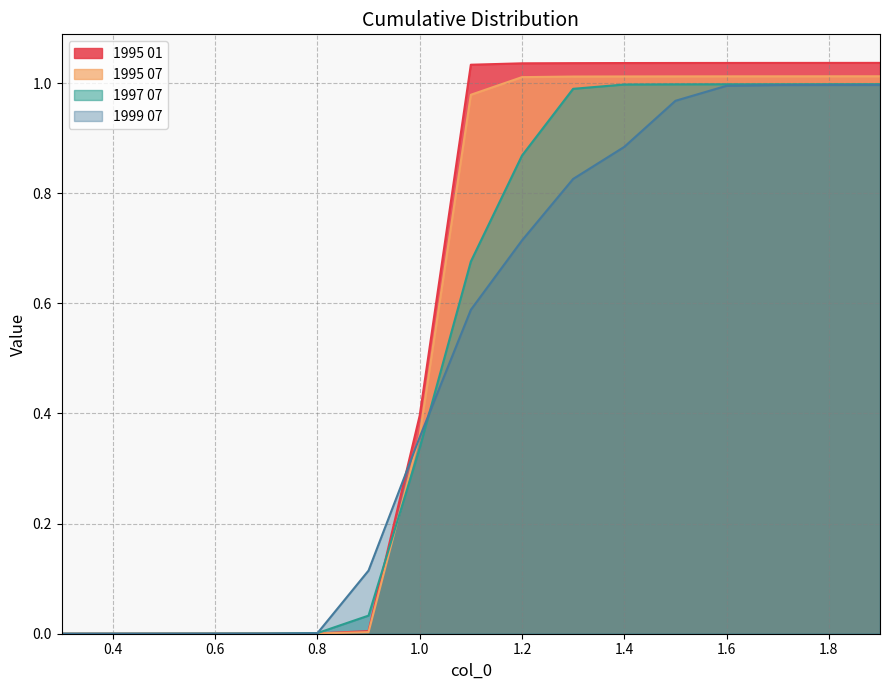

True or false: 1999 07 has more than 1 points higher than both neighbors.

False